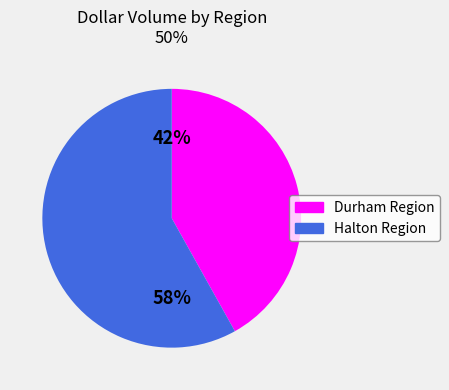

Combined, do Halton Region and Durham Region account for over 50%?

Yes